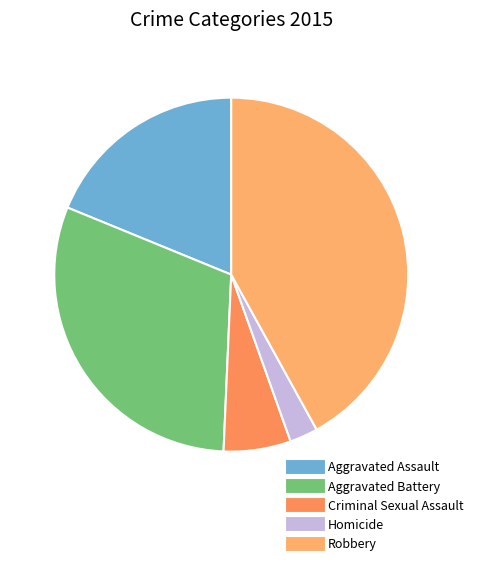

How many segments does this pie chart have?

5